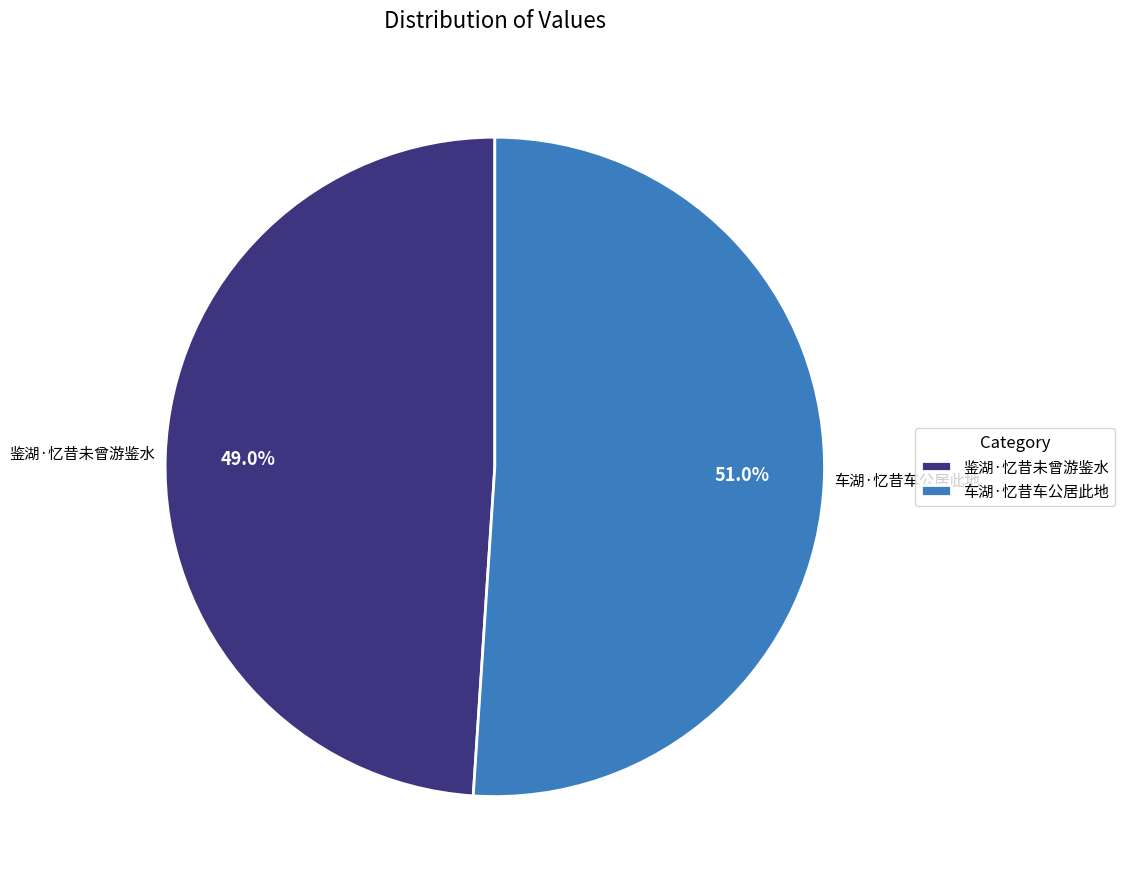

Which slice is the largest?

车湖·忆昔车公居此地